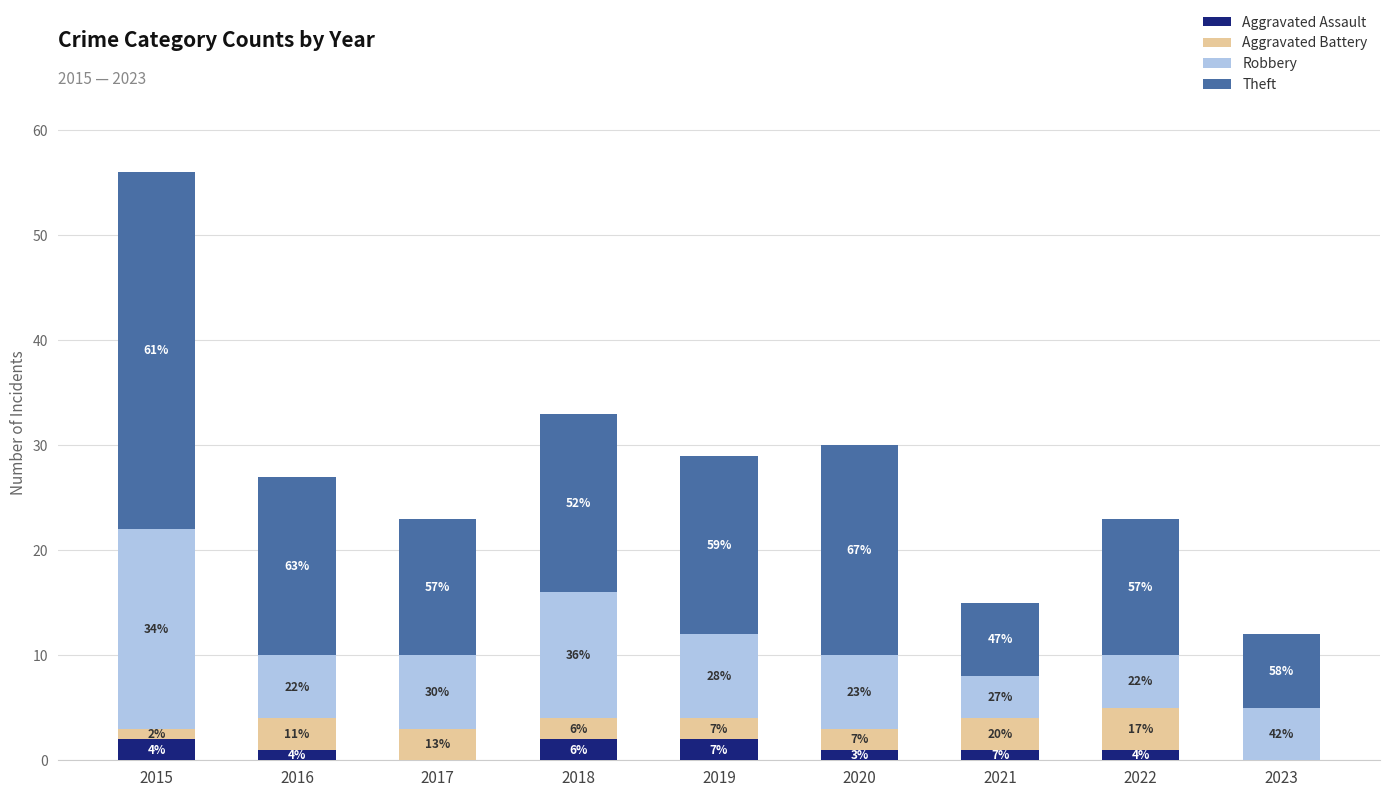

What are all the series names shown in the legend?

Aggravated Assault, Aggravated Battery, Robbery, Theft